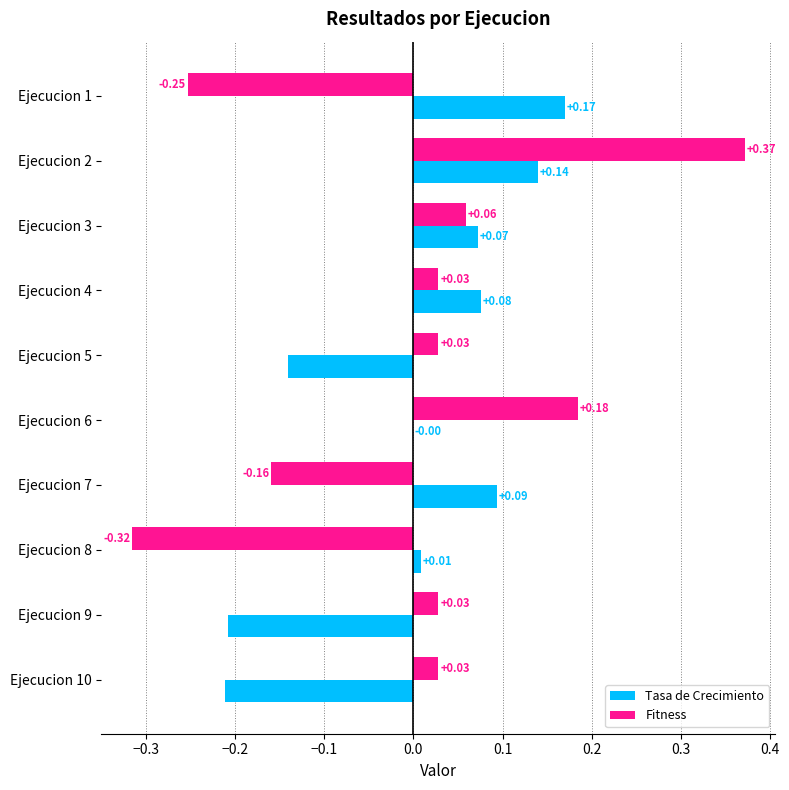

Is the value of Fitness at Ejecucion 9 greater than the value of Tasa de Crecimiento at Ejecucion 3?

No